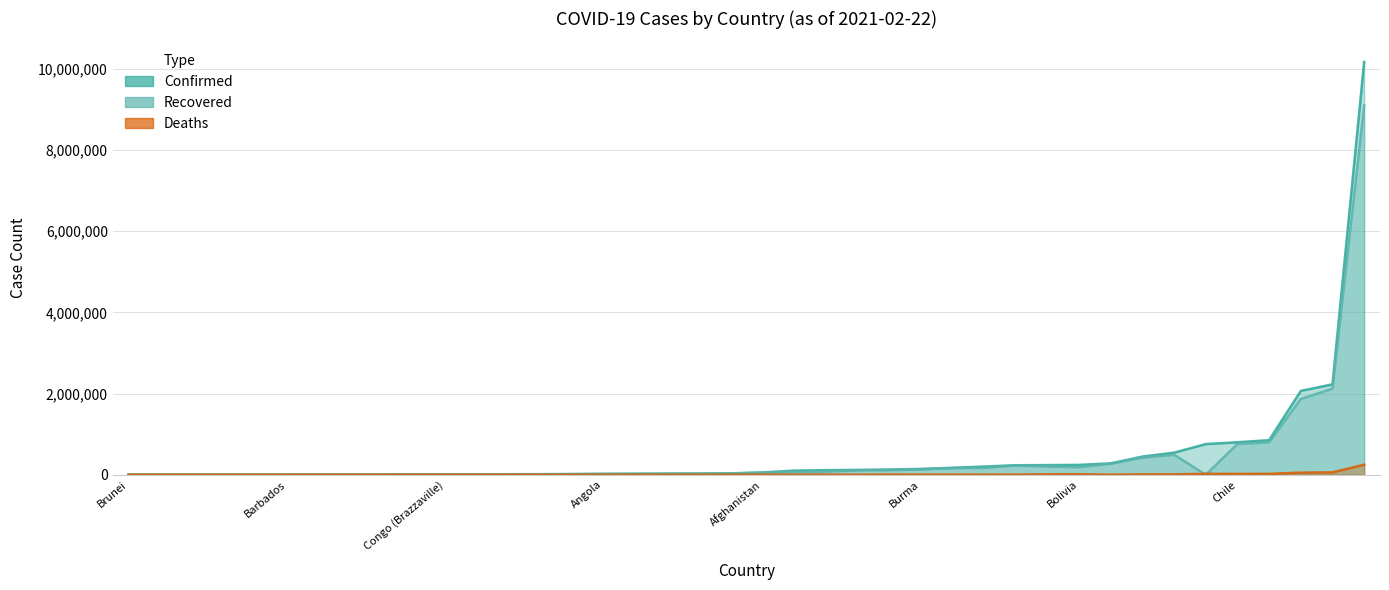

Reading right to left, list all the values displayed in this chart.

Confirmed: 201678	25080	8625	2226262	799460	3849	5001	850737	33749	568	15048	2031	141750	11797	236666	185	10168174	26524	127537	242292	866	5434	12244	754473	279456	2772	543717	117809	8403	233129	446644	28930	170402	2064334	598	20519	10699	111917	100246	55617
Recovered: 169053	16135	7019	2120366	756764	3315	4920	798129	31362	475	14538	773	131282	11140	200252	178	9095692	22363	111991	185155	862	4248	11749	0	269428	1970	492059	110007	7148	227761	421811	22882	161994	1866501	218	19013	10206	77076	63329	48834
Deaths: 2763	700	127	58834	20042	134	63	21675	523	0	144	3	3196	139	9854	3	246504	254	4979	11441	1	70	314	21903	1921	31	8356	423	179	3198	8397	909	3164	51198	13	499	107	2961	1666	2433